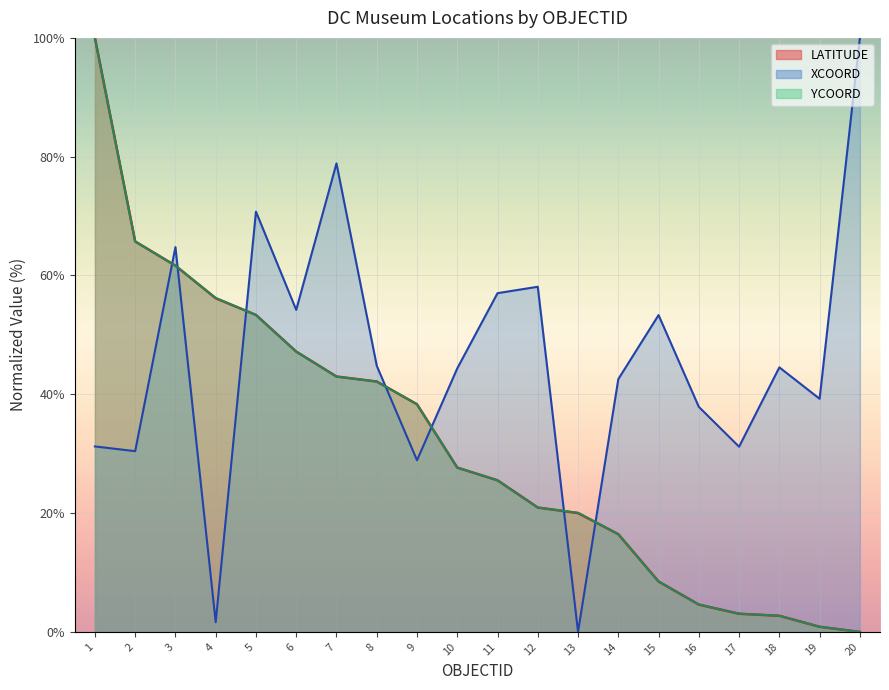

What is the sum of the LATITUDE values at 13 and 17?

23.1